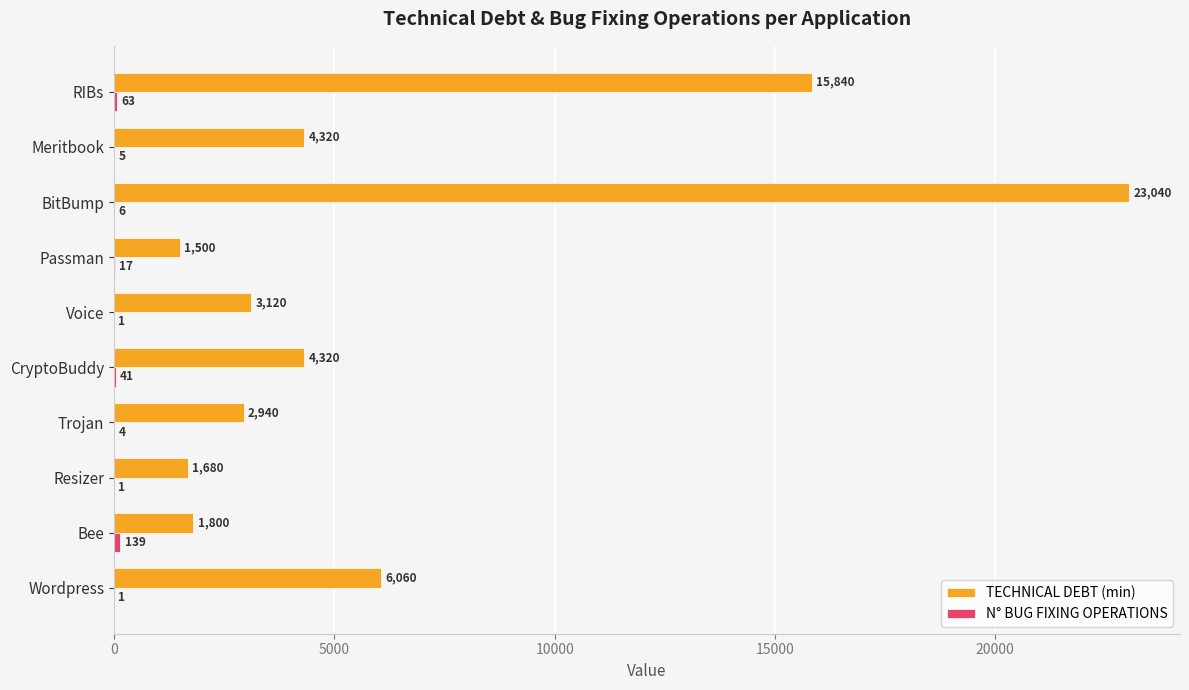

What is the total value across all series at Passman?

1517